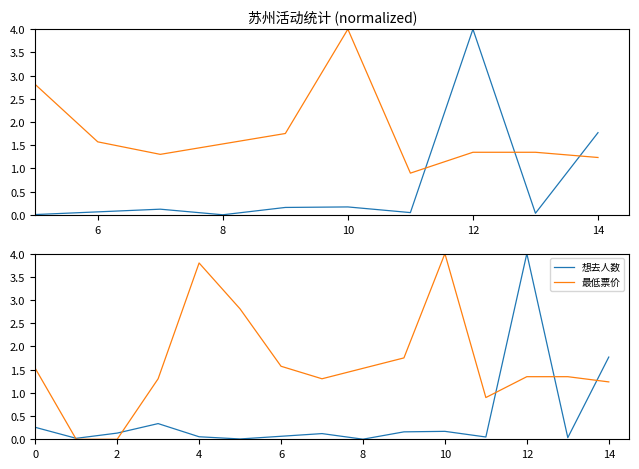

True or false: 最低票价 and 想去人数 cross at least once.

True